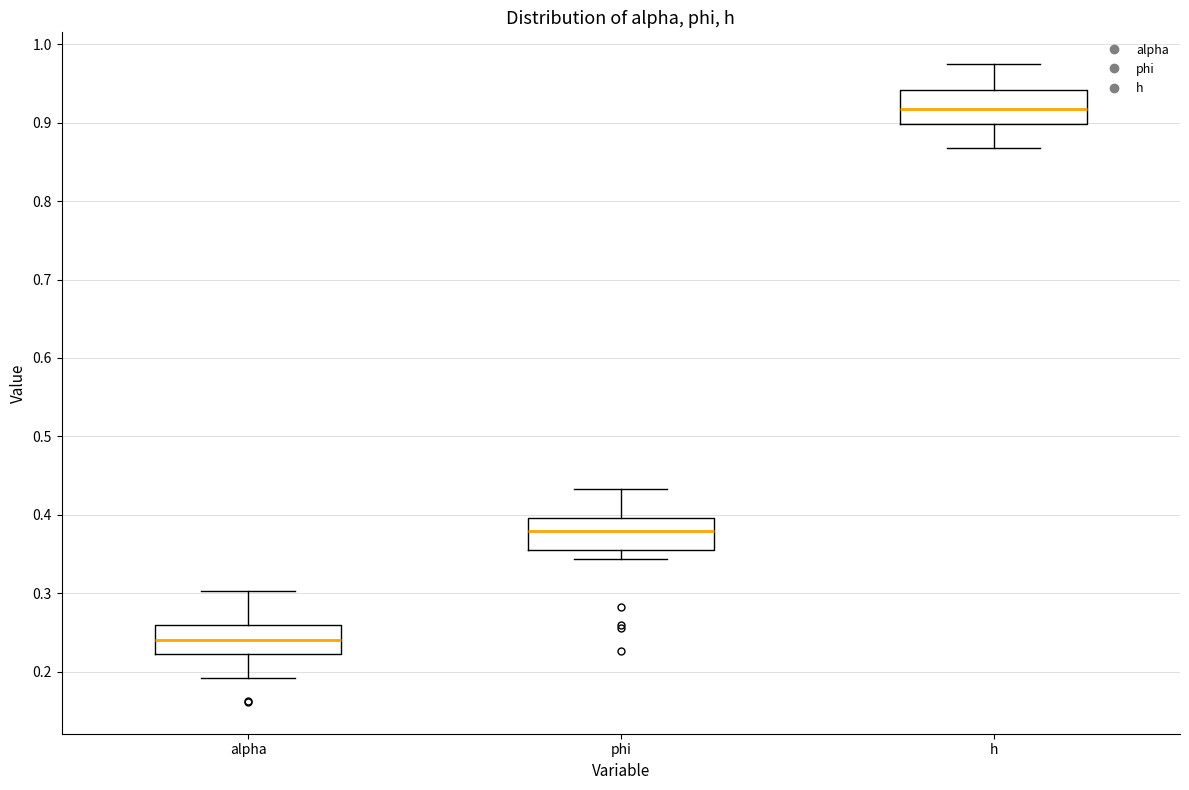

Reading left to right, transcribe this box plot: for each box, give where its median line is, the range the box spans, and where its two whiskers end, as read against the y-axis. The values are not printed on the chart, so give them approximately, as read against the axis.

alpha: median 0.24, box 0.22 to 0.26, whiskers 0.19 to 0.30
phi: median 0.38, box 0.35 to 0.40, whiskers 0.34 to 0.43
h: median 0.92, box 0.90 to 0.94, whiskers 0.87 to 0.97